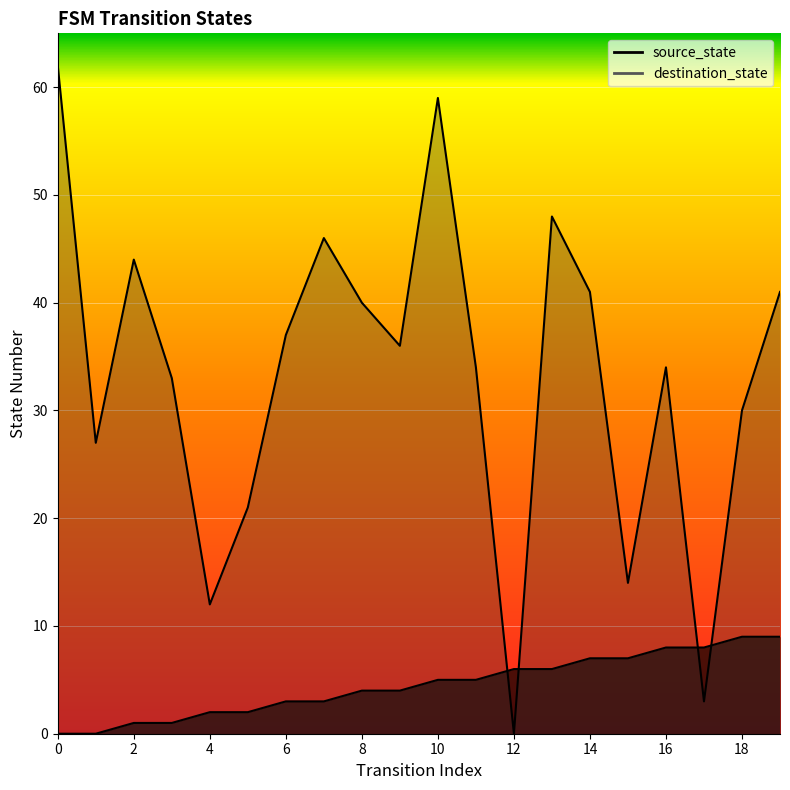

What is the total value across all series at 18?

39